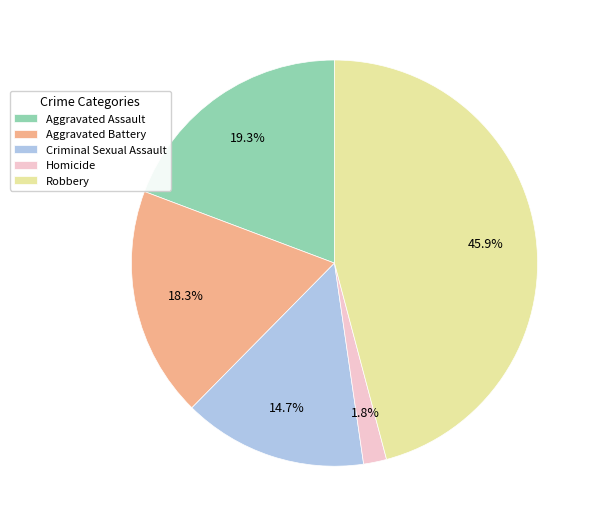

Is there any slice that represents more than half of the pie?

No